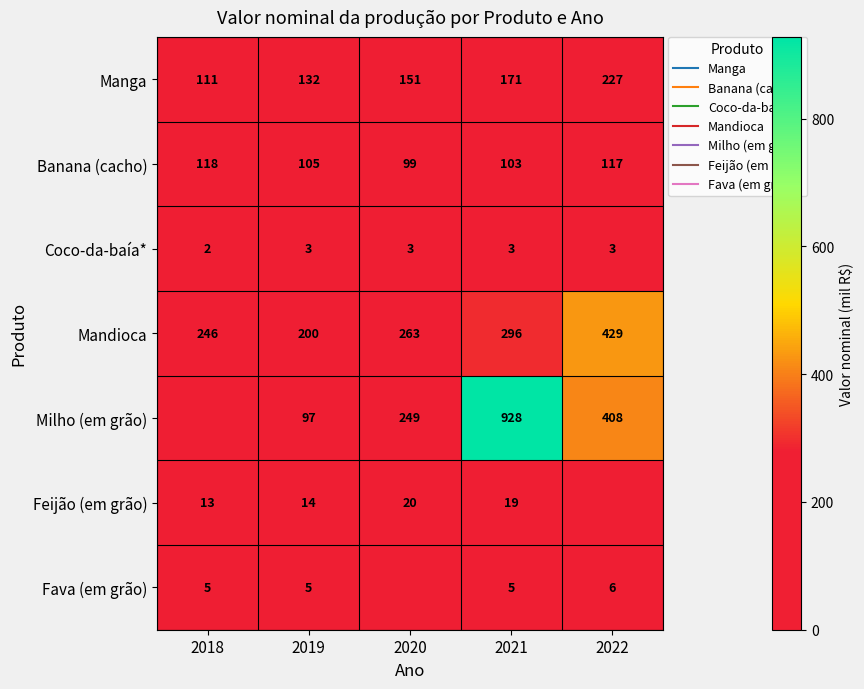

The value of Milho (em grão) at 2018 is 587. True or false?

False